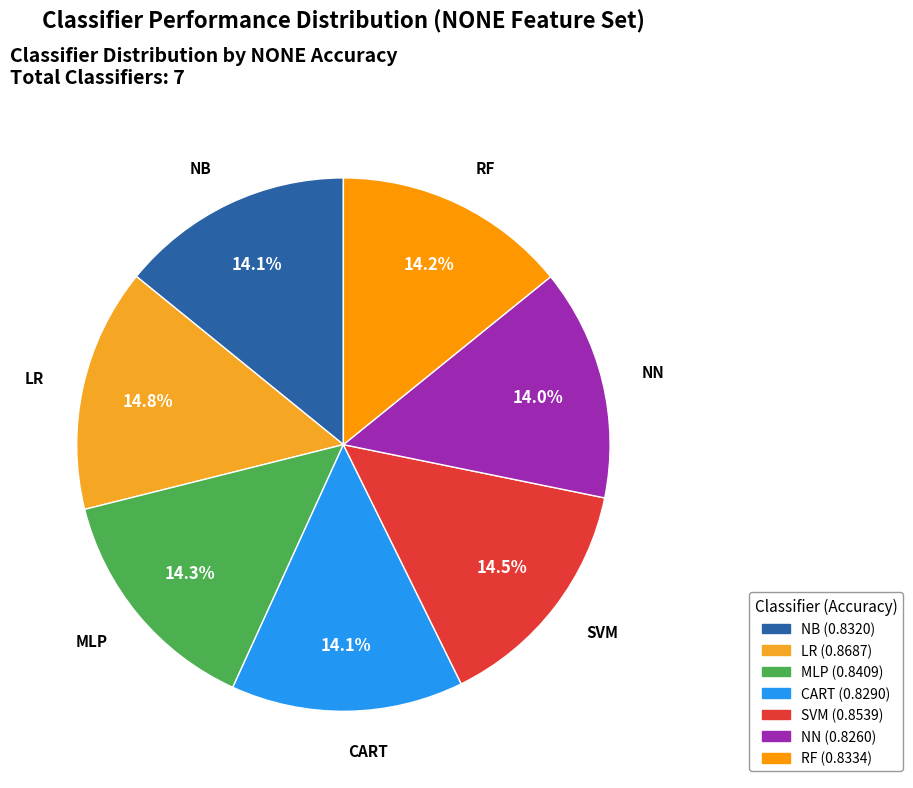

What percentage is NOT represented by NN?

86.0%